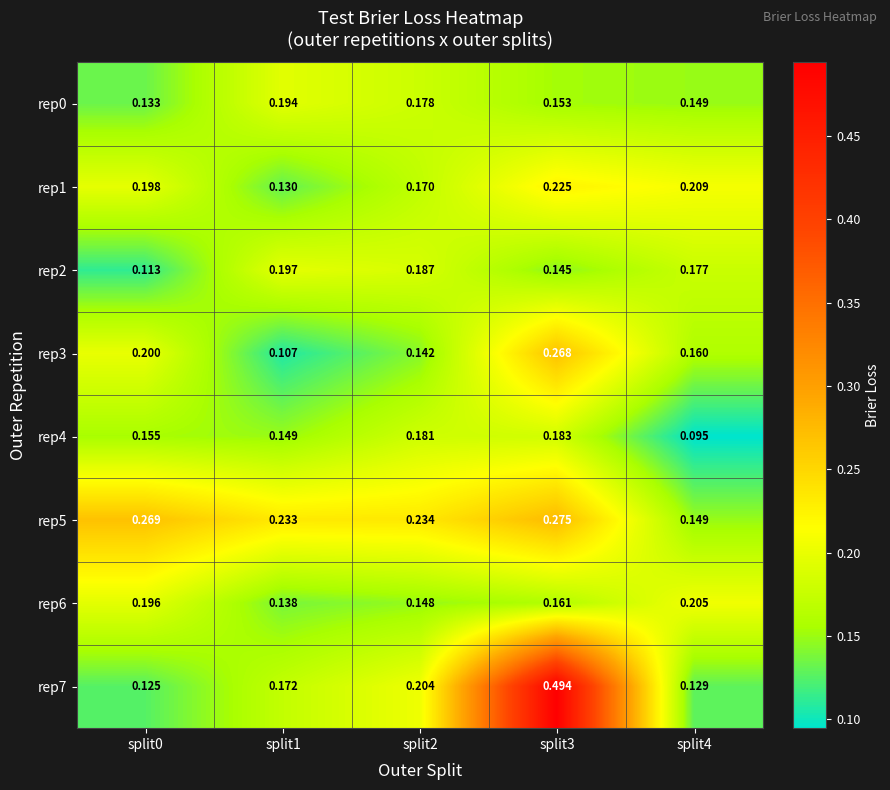

Is the value of rep5 at split0 greater than the value of rep1 at split1?

Yes